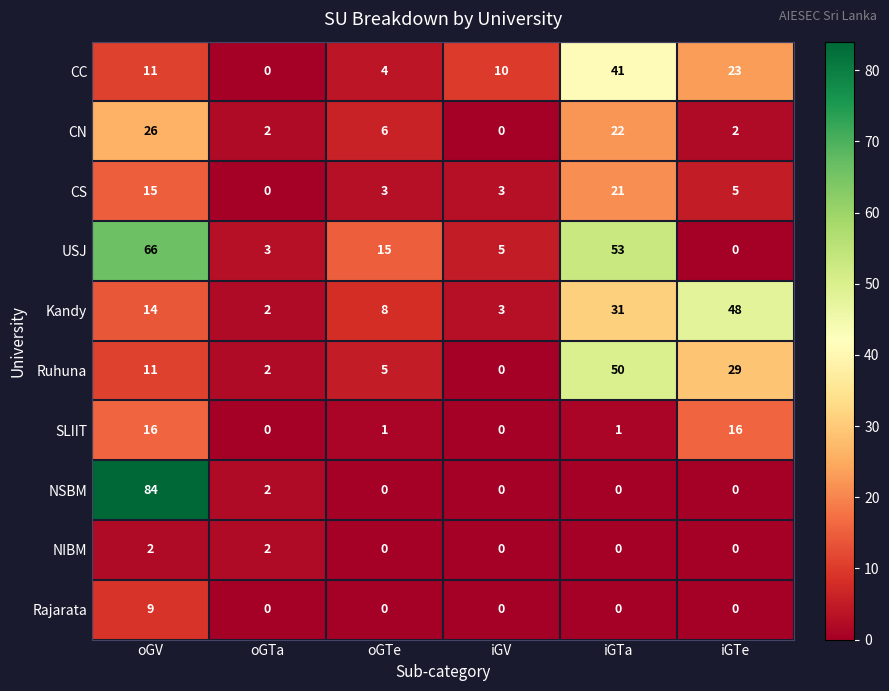

Read the USJ value at oGTe.

15